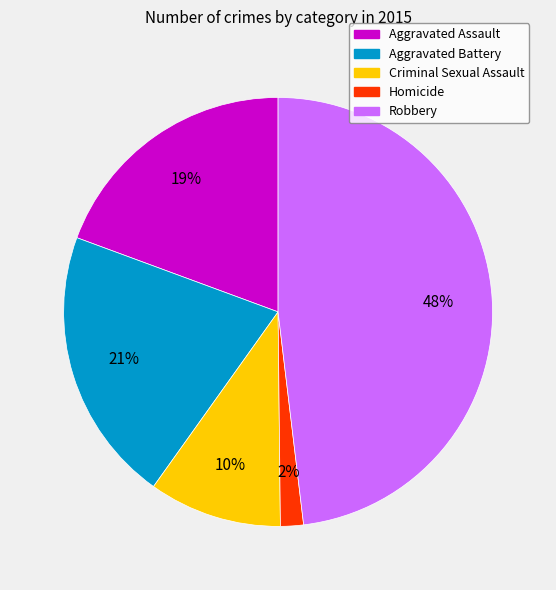

To the nearest percent, what is the difference between the Aggravated Assault and Criminal Sexual Assault slice percentages?

9%